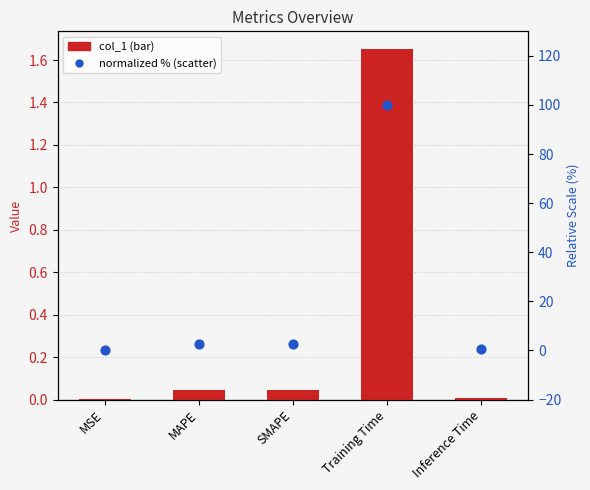

At how many categories does at least one series exceed 39?

1